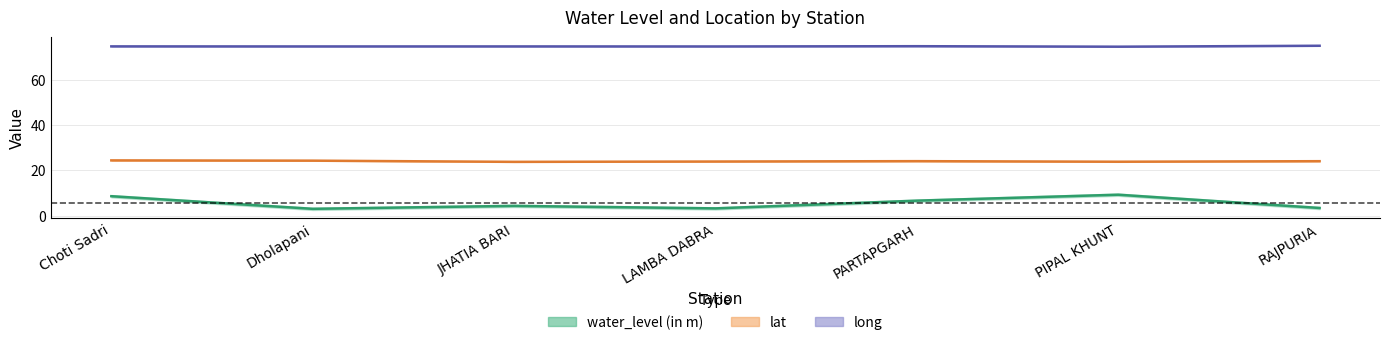

True or false: water_level (in m) has more than 0 points higher than both neighbors.

True